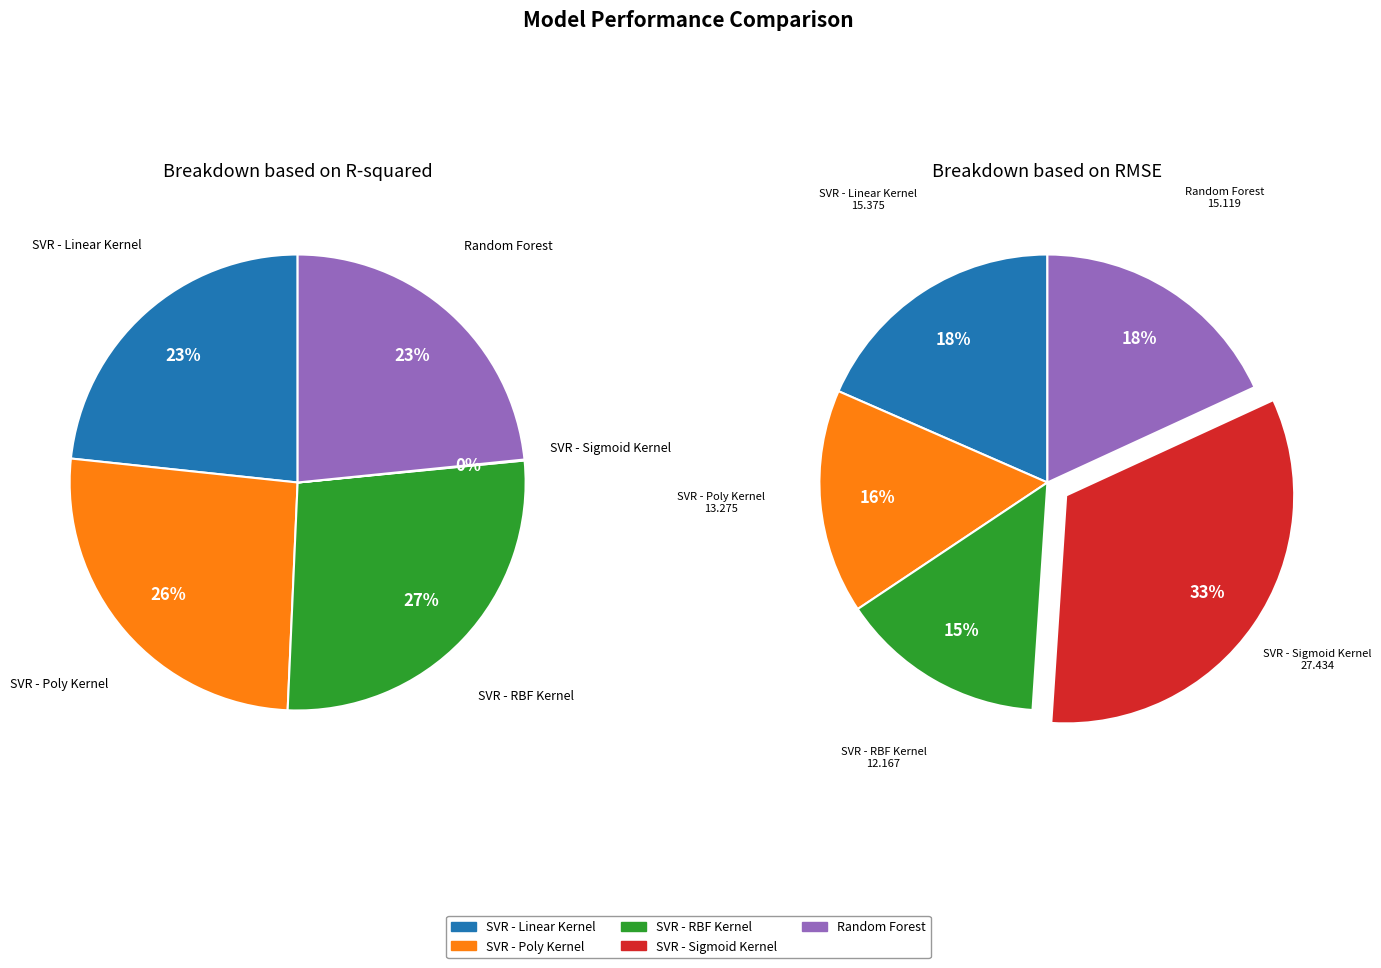

What is the smallest slice in the pie chart?

SVR - Sigmoid Kernel